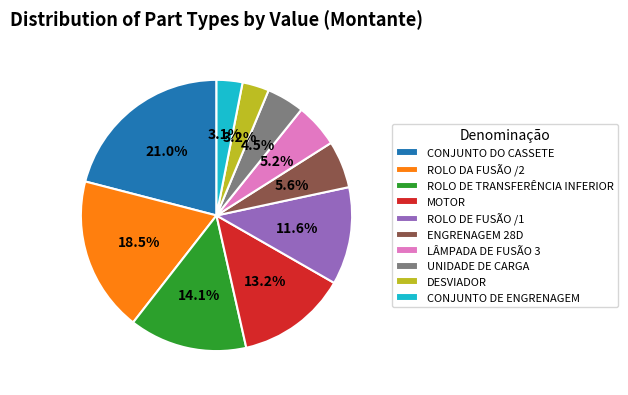

What is the largest slice in the pie chart?

CONJUNTO DO CASSETE